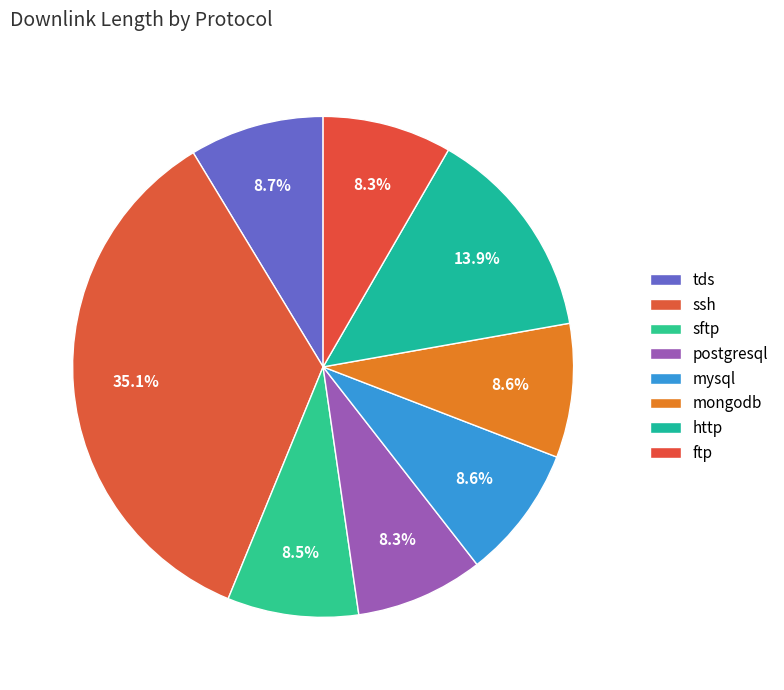

What is the ratio of the value at mysql to the value at ftp?

1.0